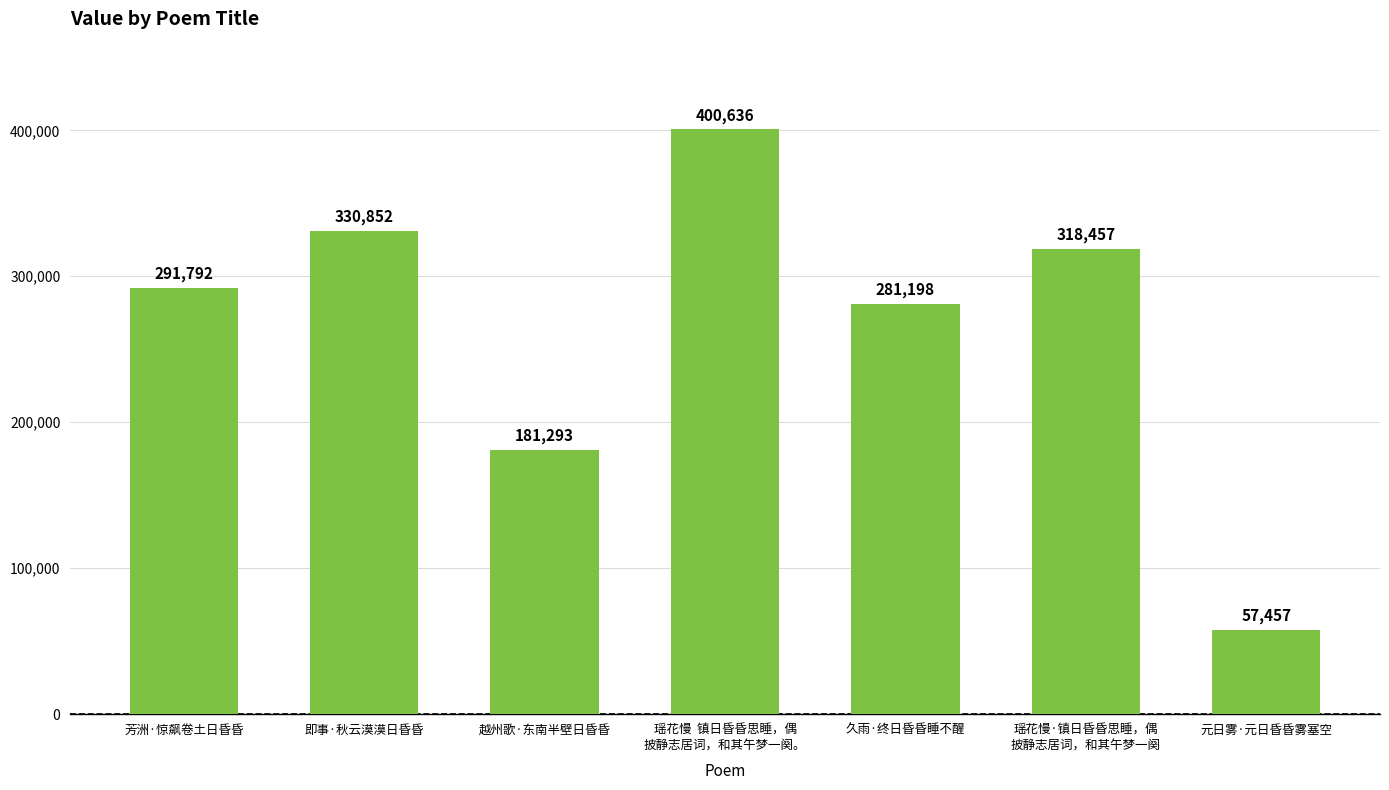

How many categories are shown in the chart?

7